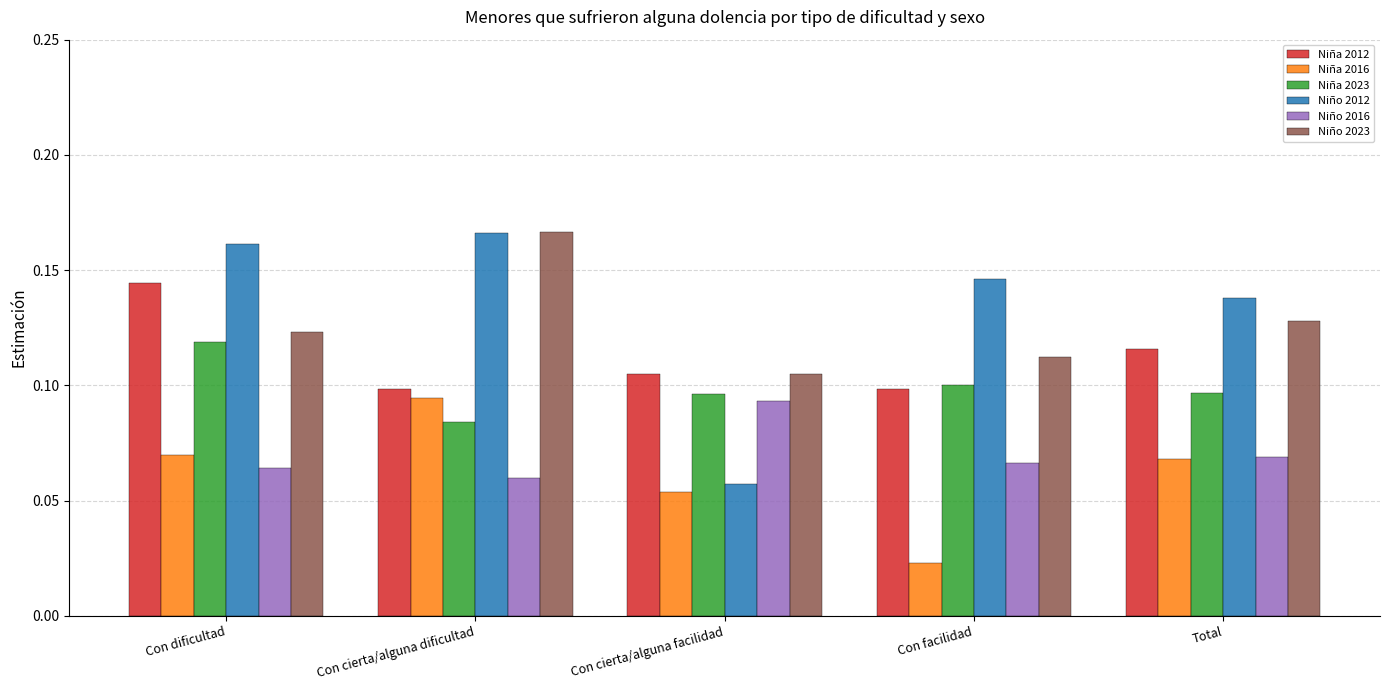

Count the number of categories in the chart.

5